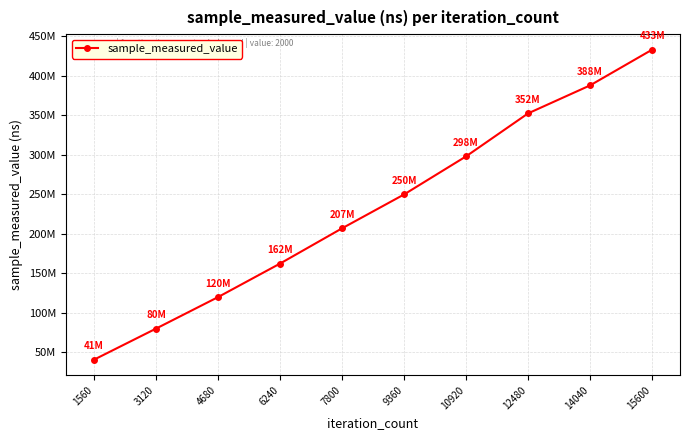

True or false: there are more than 0 points higher than both neighbors.

False